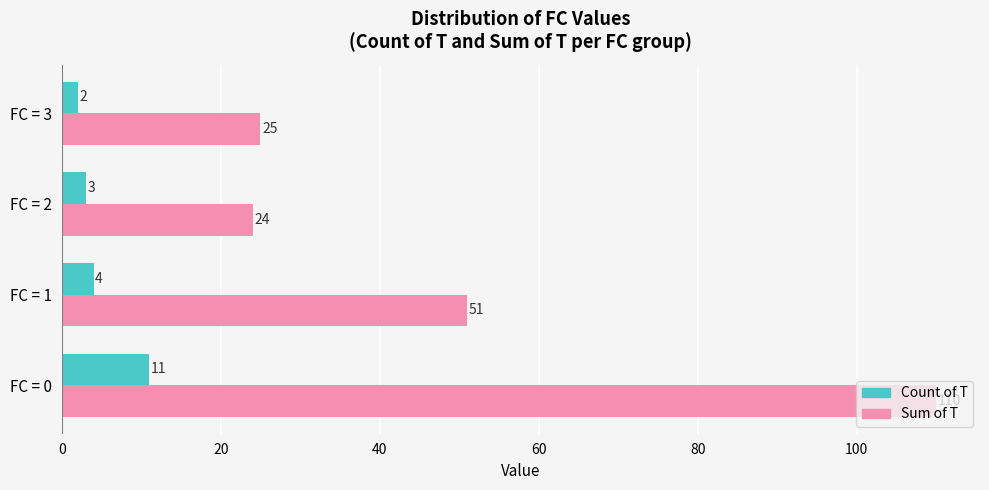

Which series has the widest spread of values?

Sum of T